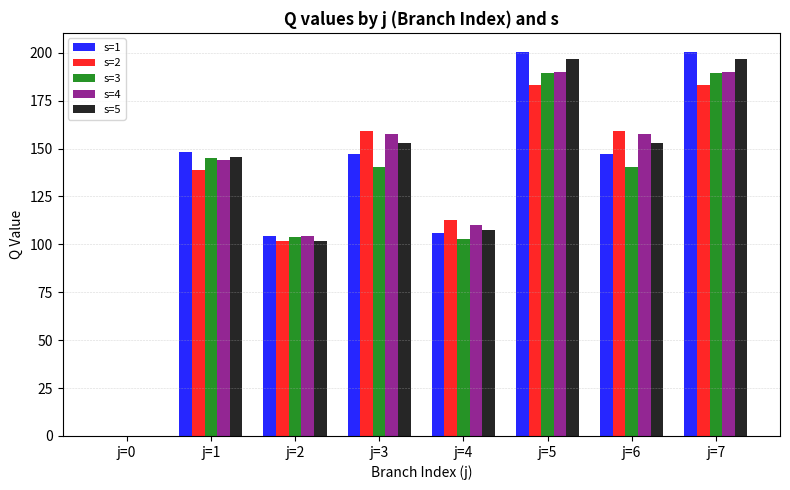

Between j=3 and j=4, which series saw the biggest shift?

s=4